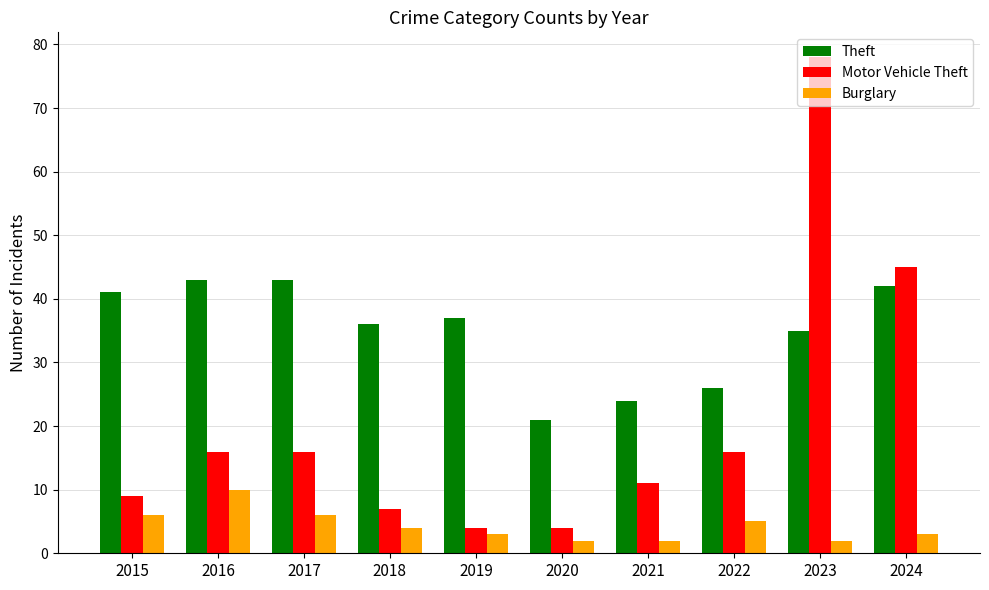

What is the minimum value shown in the chart?

2